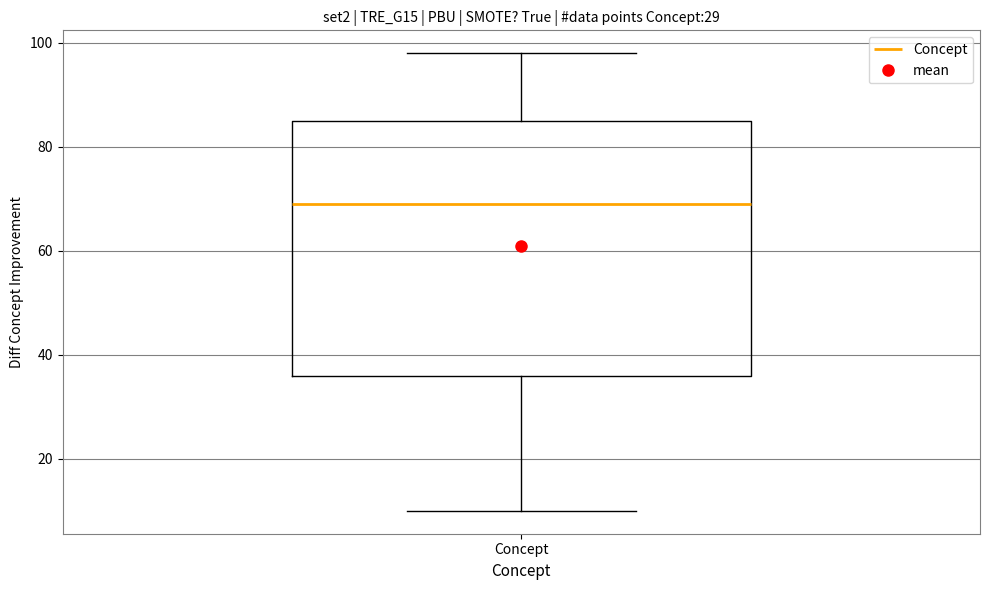

Where does the median line of the box for Concept sit on the y-axis? The values are not printed on the chart, so give them approximately, as read against the axis.

70